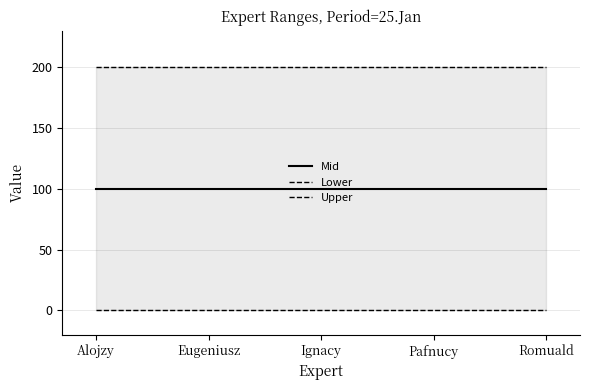

At which category is the sum across all series the highest?

Alojzy